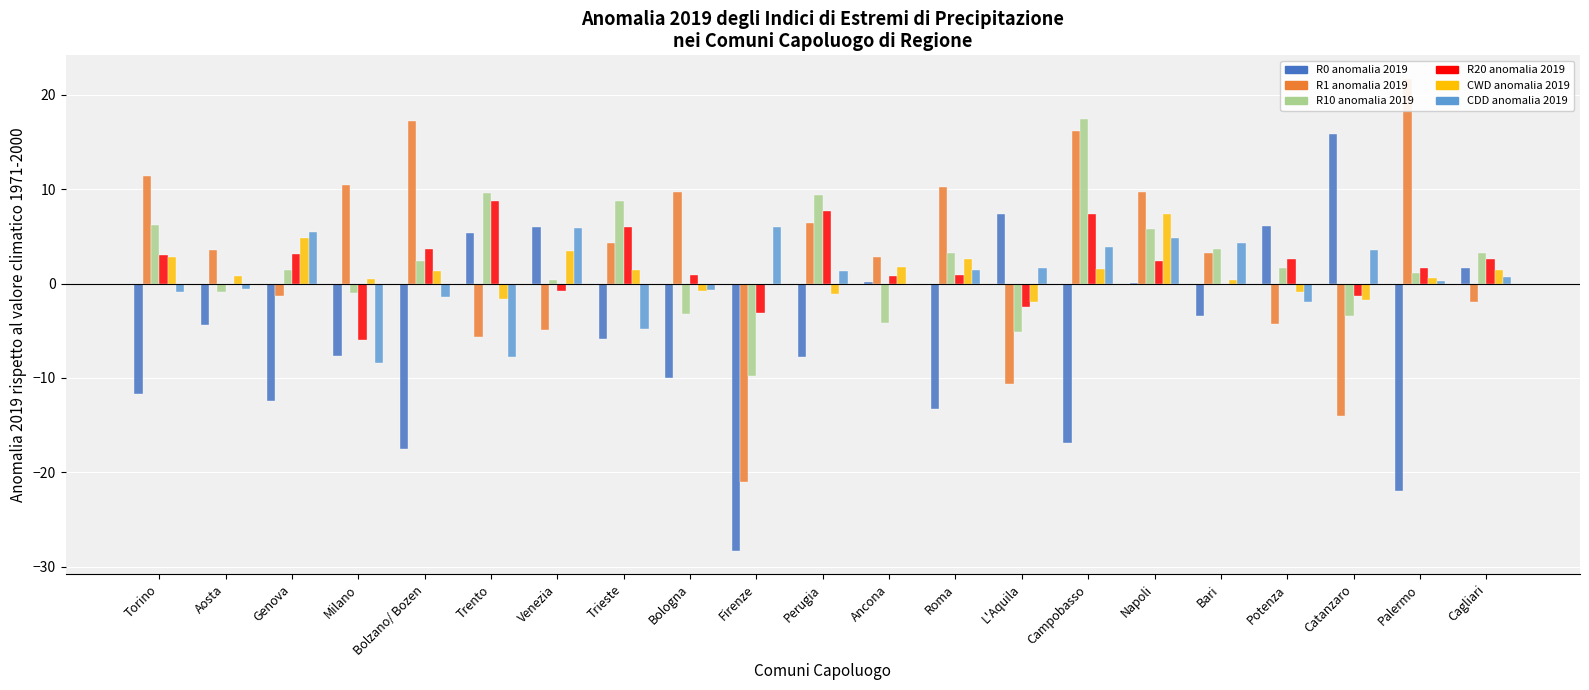

Where is CDD anomalia 2019 nearest to the value -1?

Torino